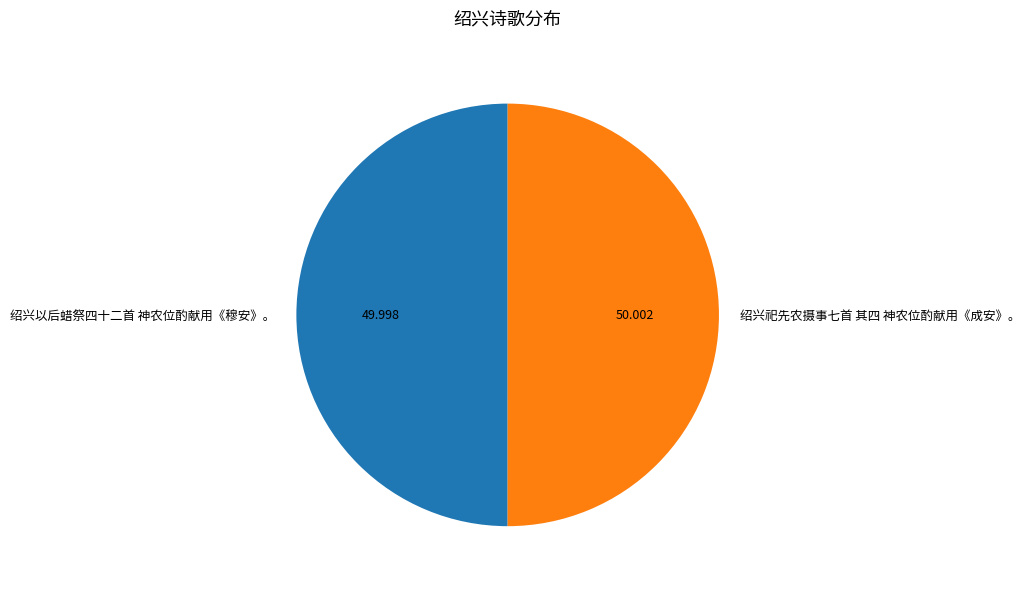

How many slices are in this pie chart?

2